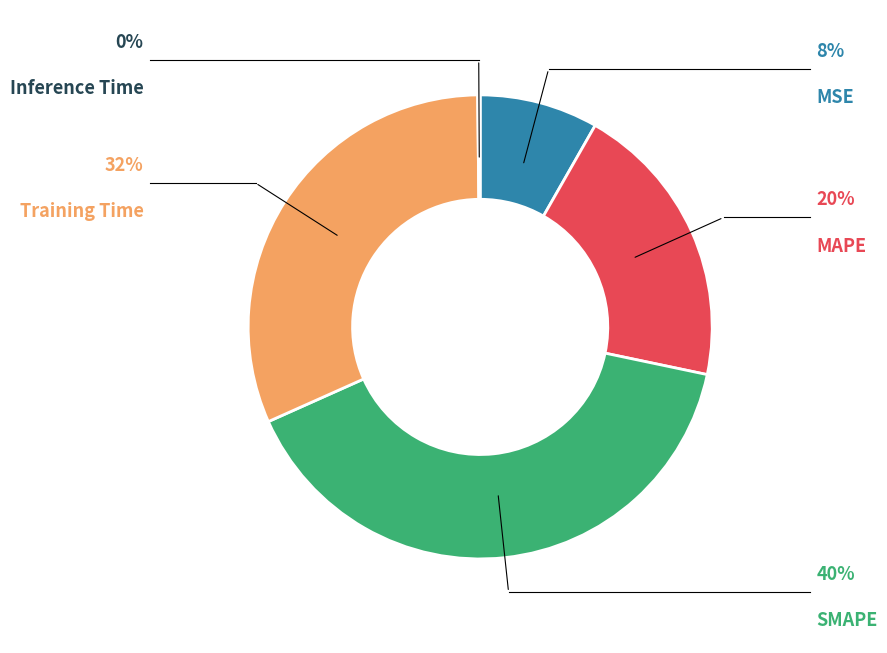

Is there a majority slice in this chart?

No